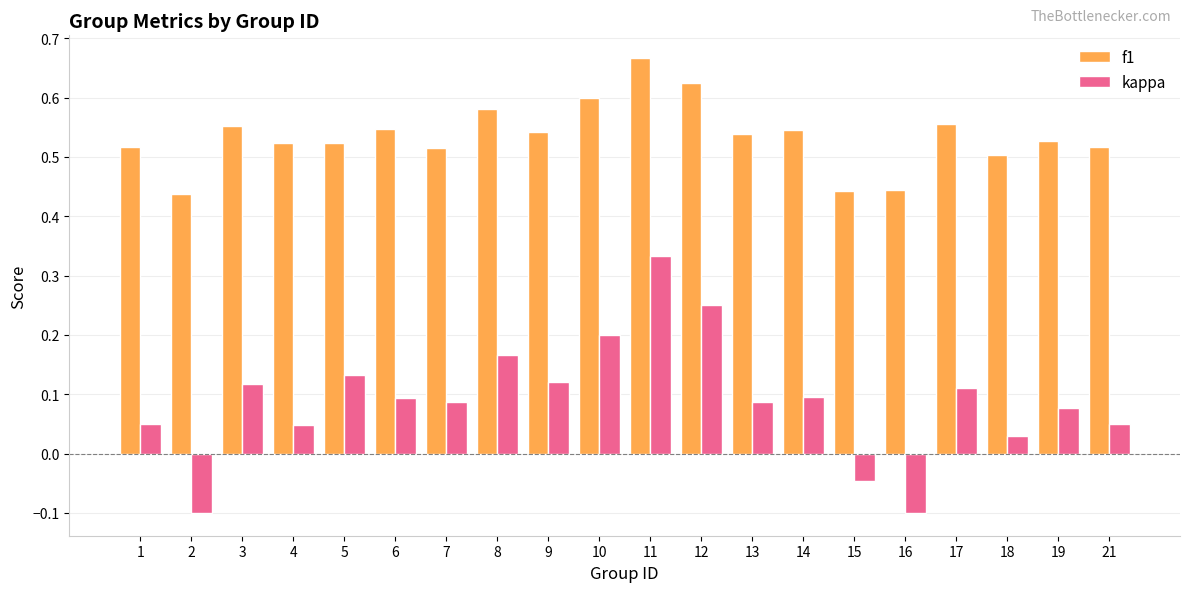

Is the value of kappa at 17 greater than the value of f1 at 11?

No